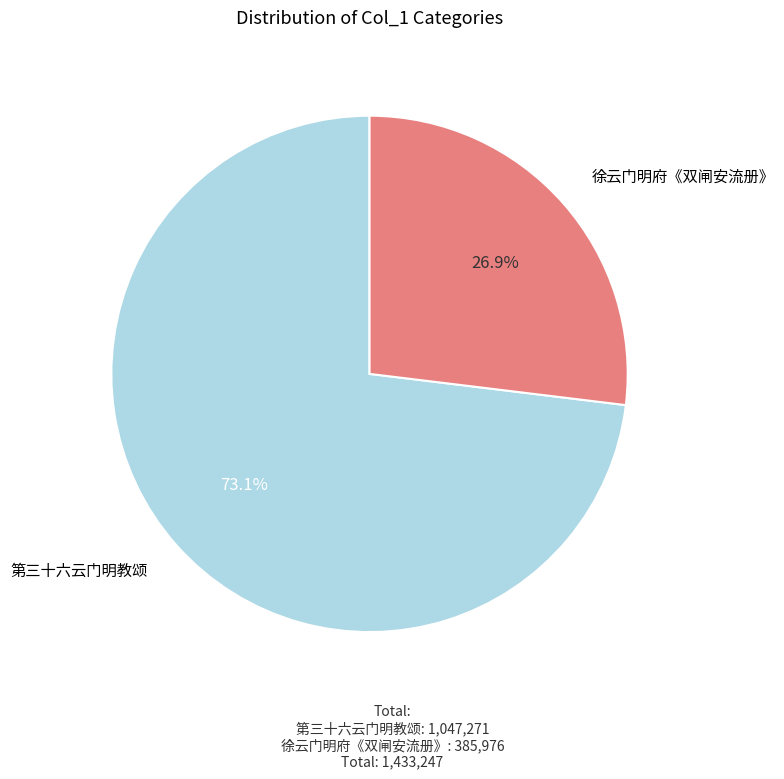

What is the smallest slice in the pie chart?

徐云门明府《双闸安流册》